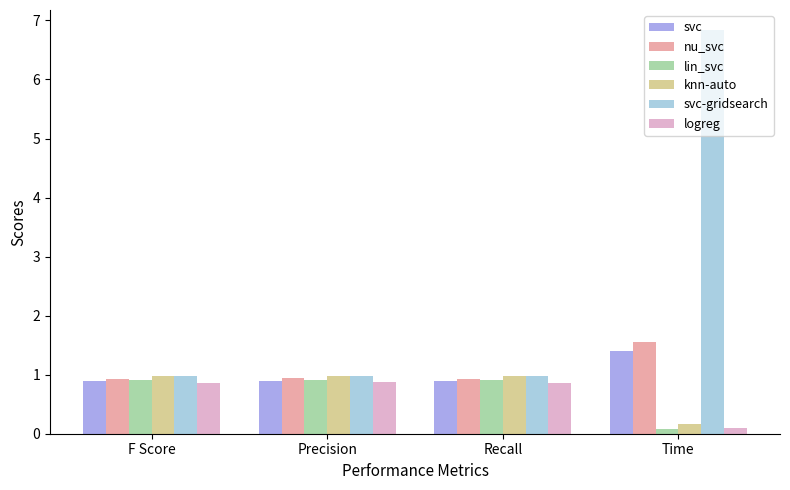

Which series has the widest spread of values?

svc-gridsearch